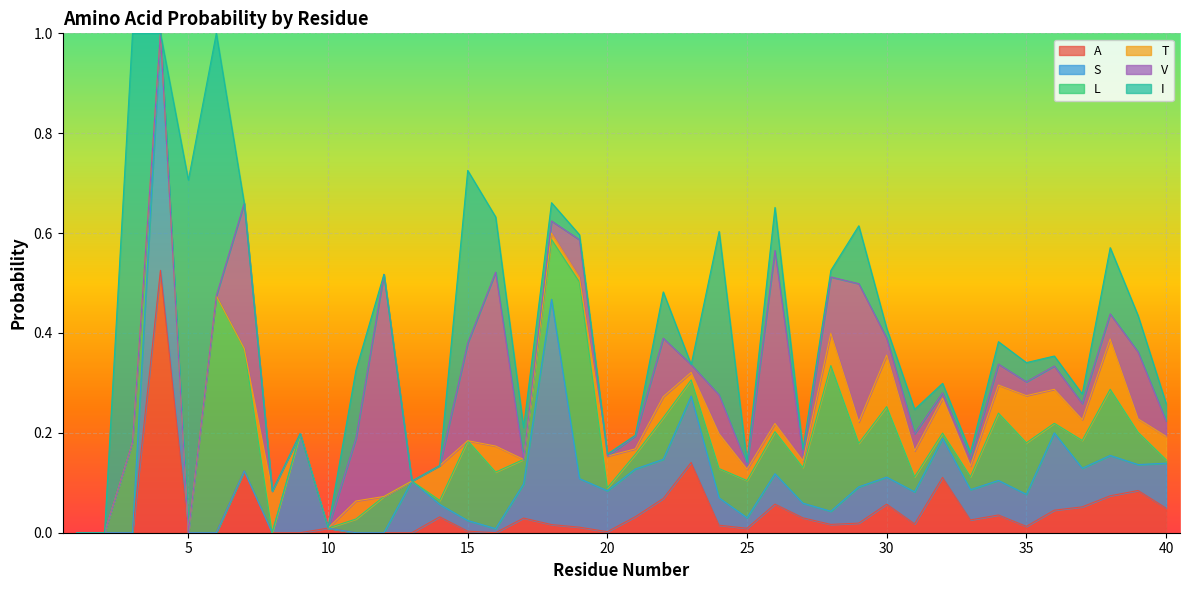

At which label is A closest to 0?

1